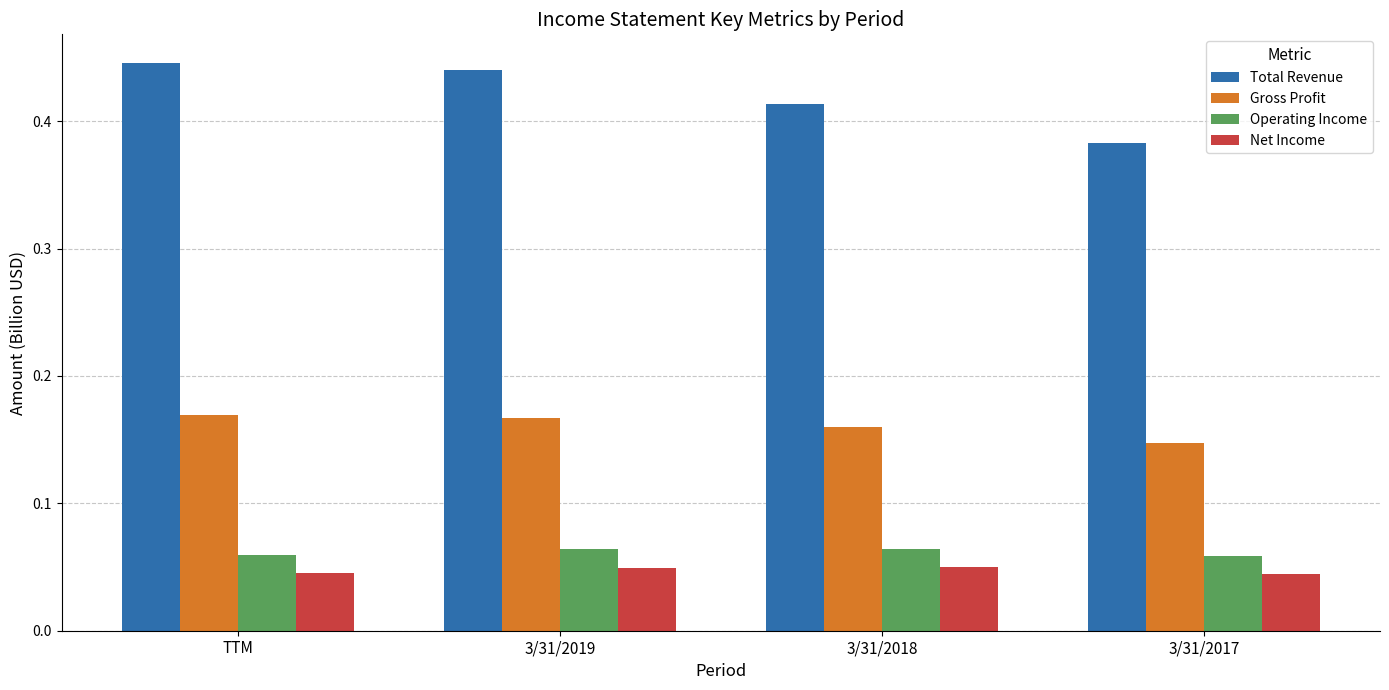

What position from the left is 3/31/2018?

3